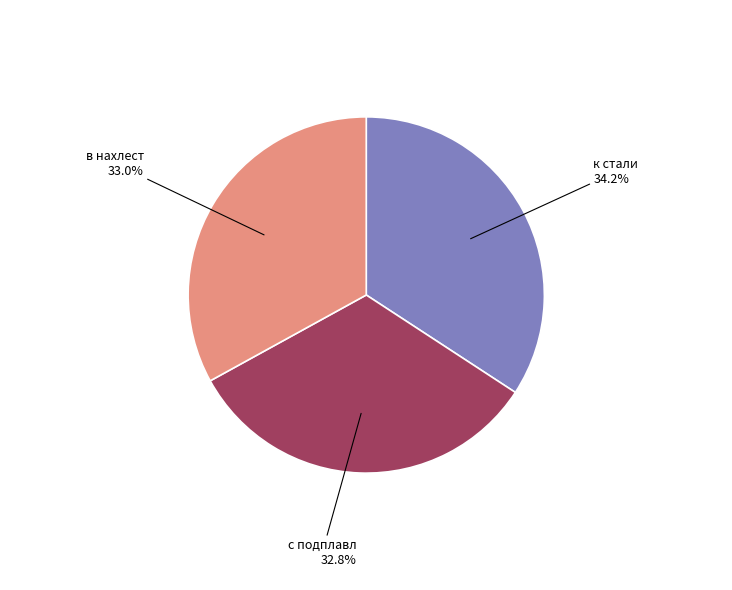

How much of the chart is everything except к стали?

65.8%